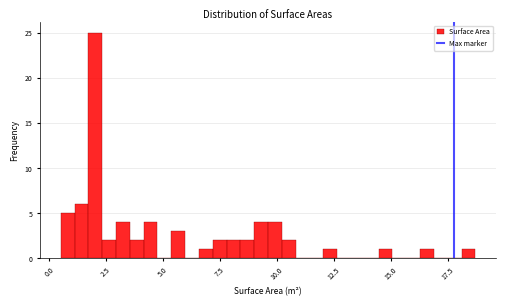

Read against the x-axis, roughly where is the centre of the tallest bar?

2.0